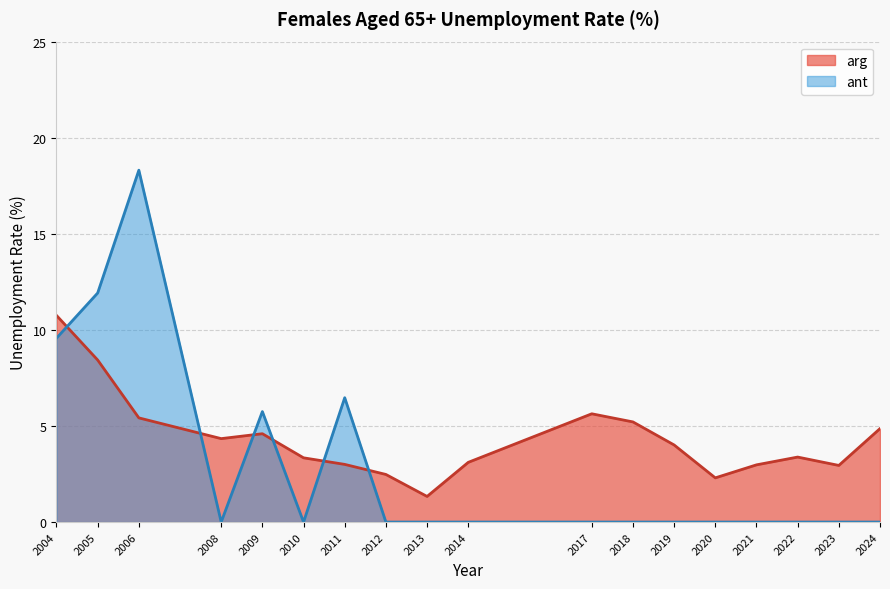

The value at 2006 is 18.3. True or false?

True